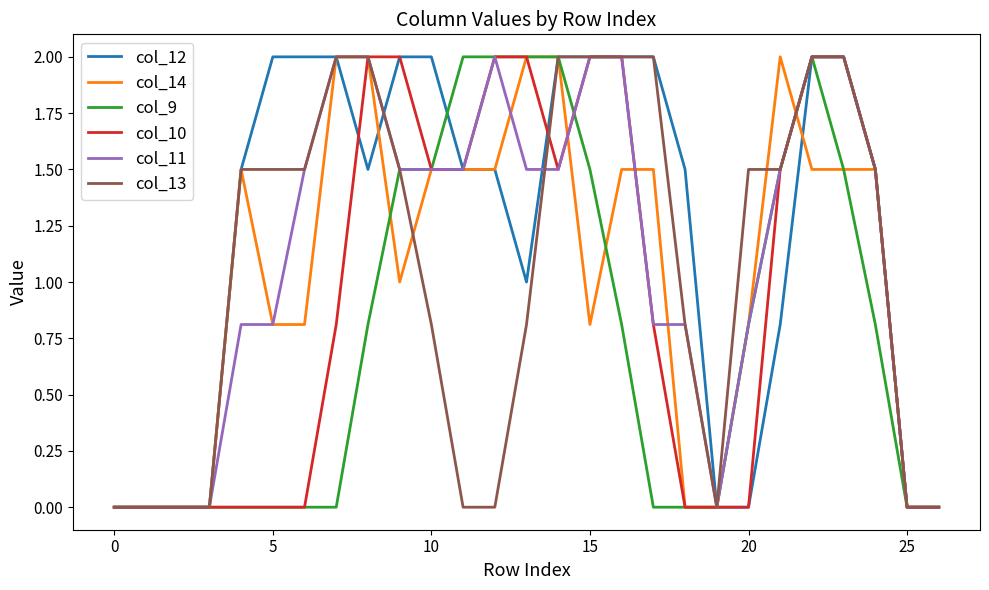

What is the greatest value displayed?

2.0